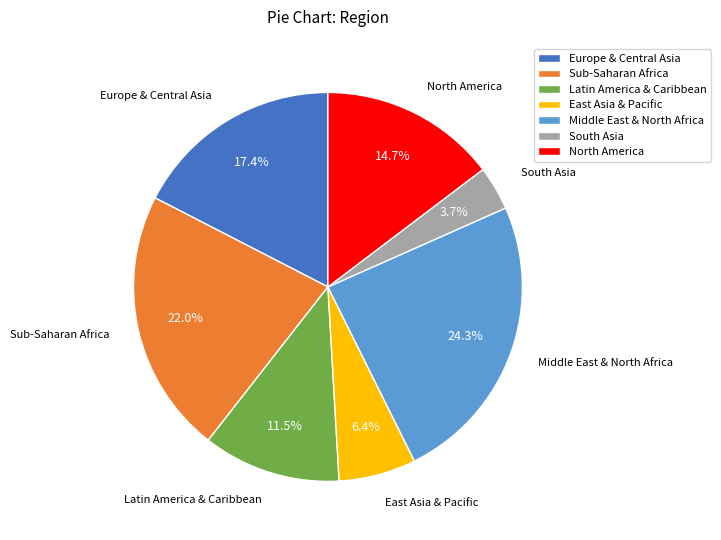

Between Middle East & North Africa and North America, which is larger?

Middle East & North Africa